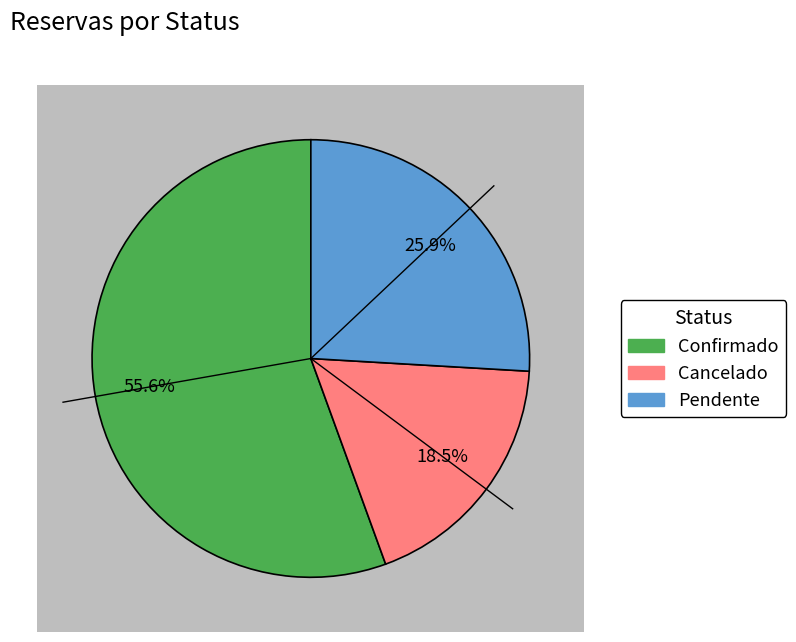

To the nearest percent, what is the difference between the largest and smallest slice percentages?

37%